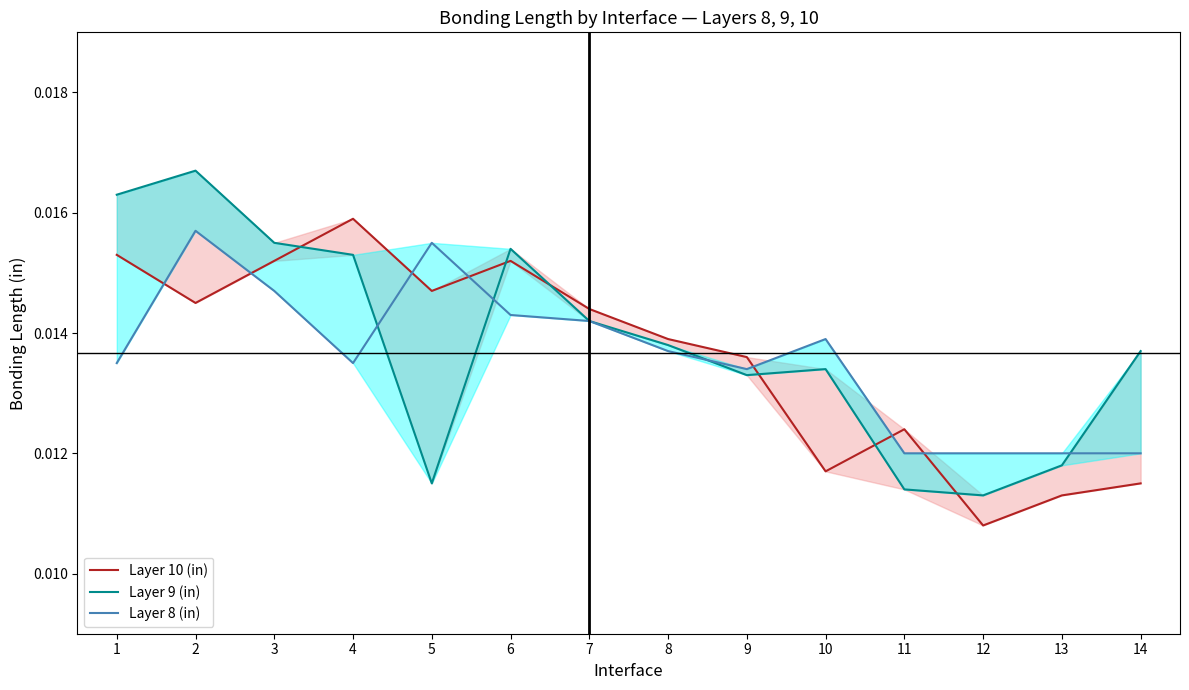

Which series has the largest range (max minus min)?

Layer 9 (in)